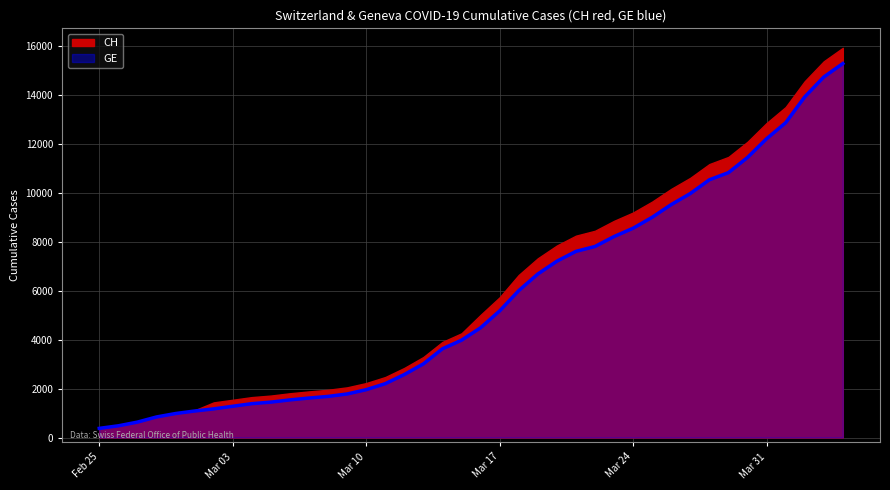

True or false: the data shows 1739 at 2020-03-02.

False